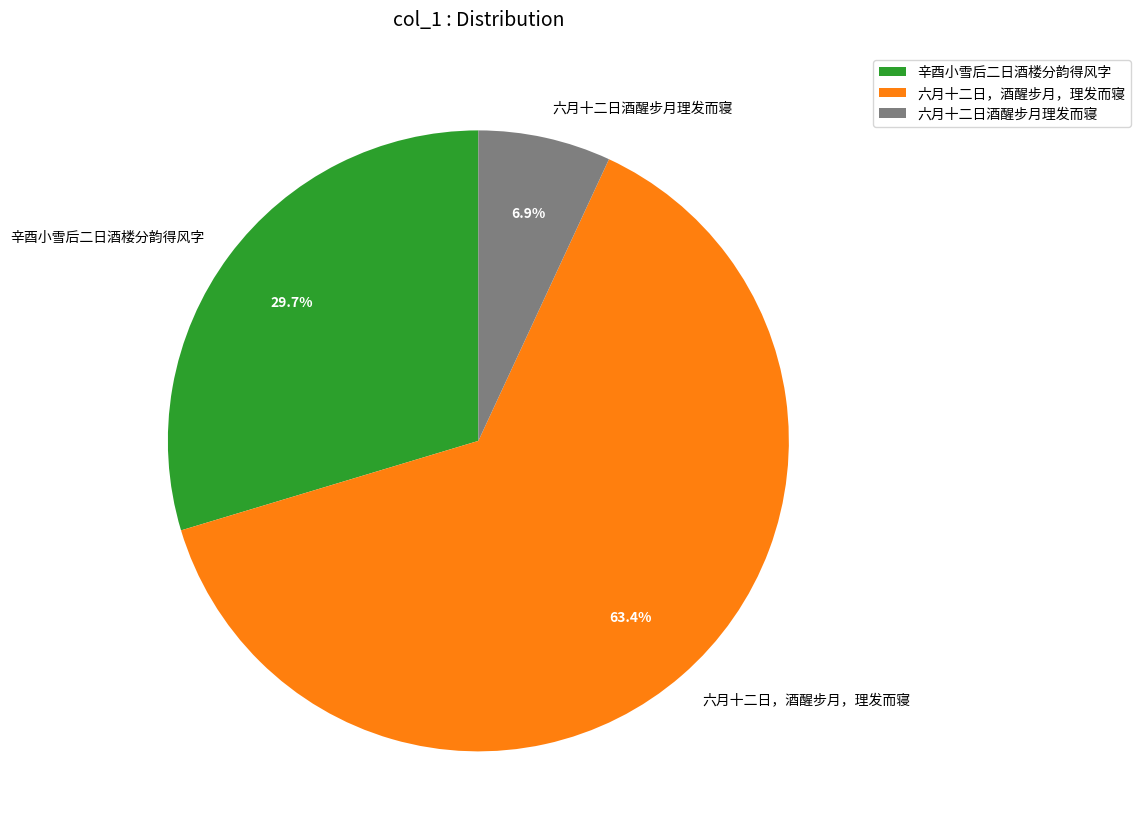

What percentage is the 辛酉小雪后二日酒楼分韵得风字 slice, to the nearest percent?

30%